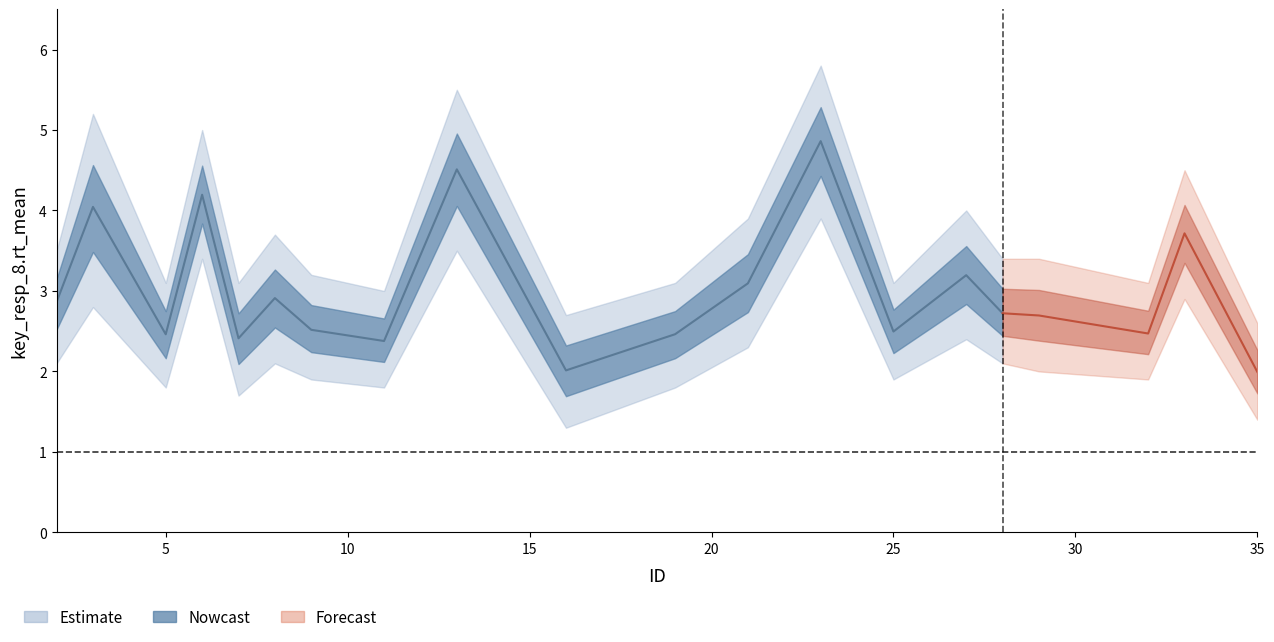

True or false: corr_lower and corr_upper intersect in this chart.

False